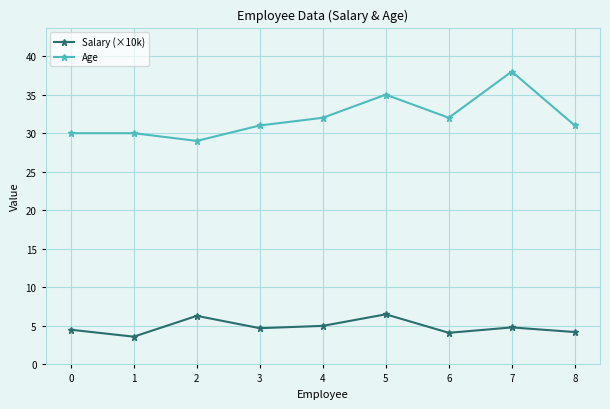

What value does the Age series have at 4?

32.0